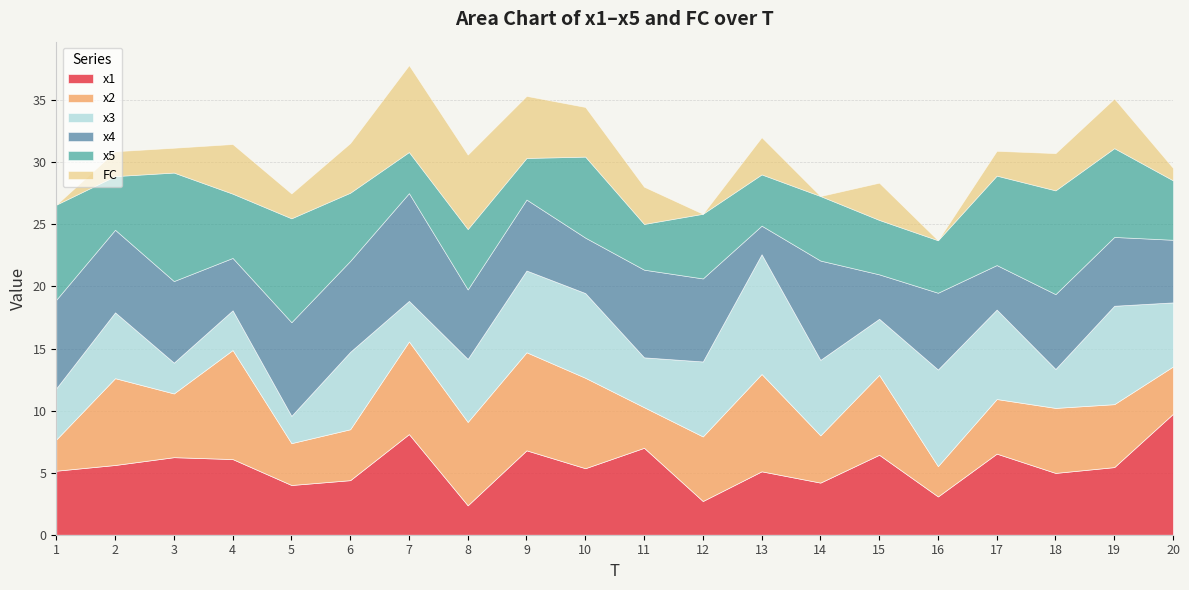

What is the difference between the maximum and minimum values in the x4 series?

6.4